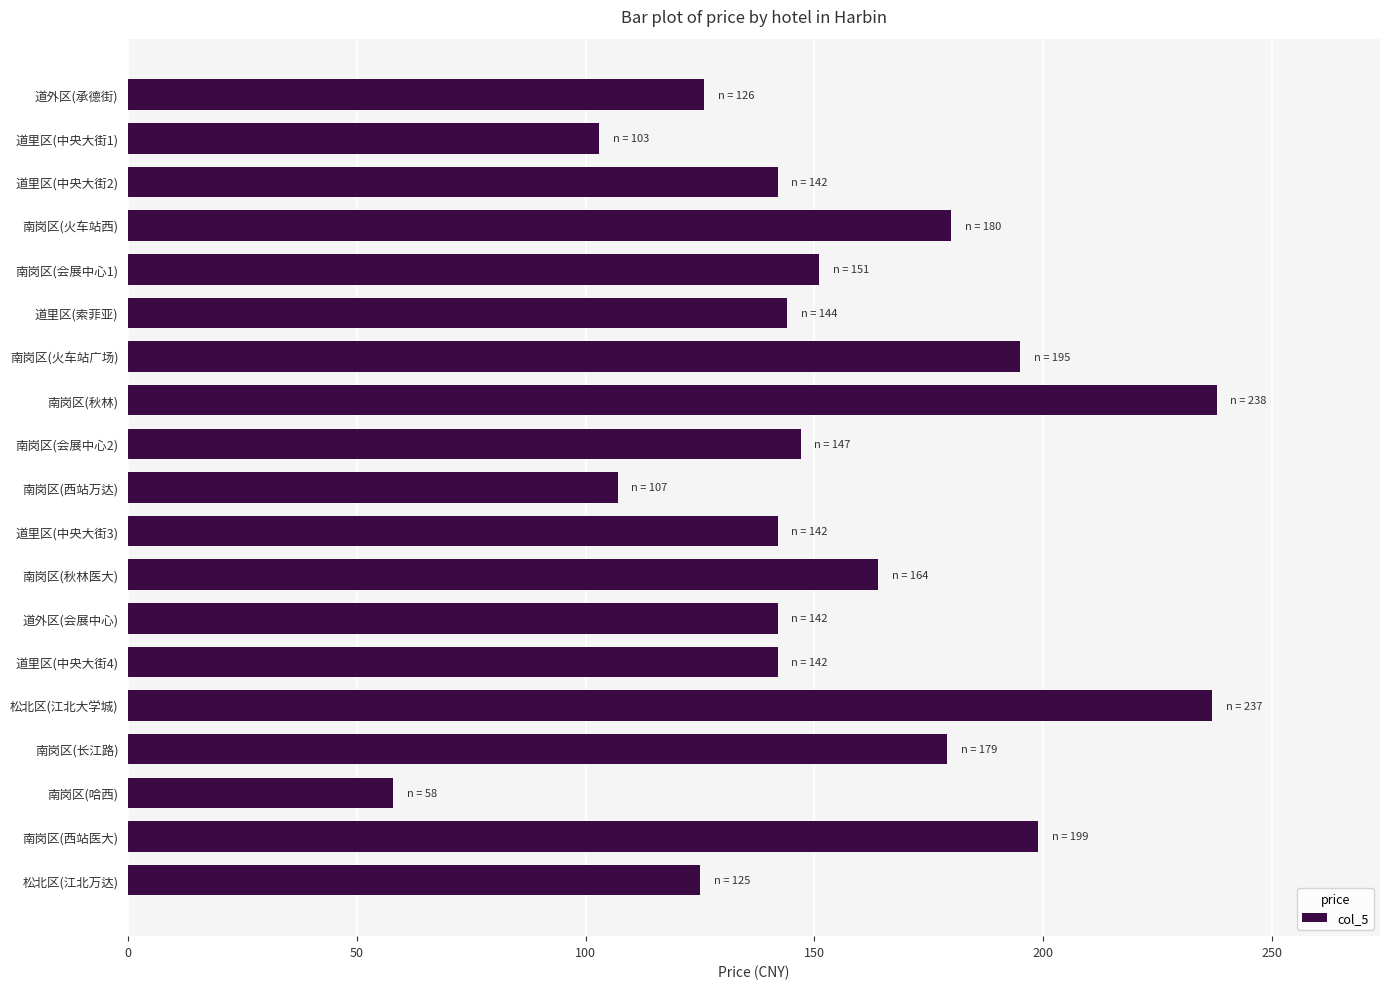

What is the maximum value shown in the chart?

238